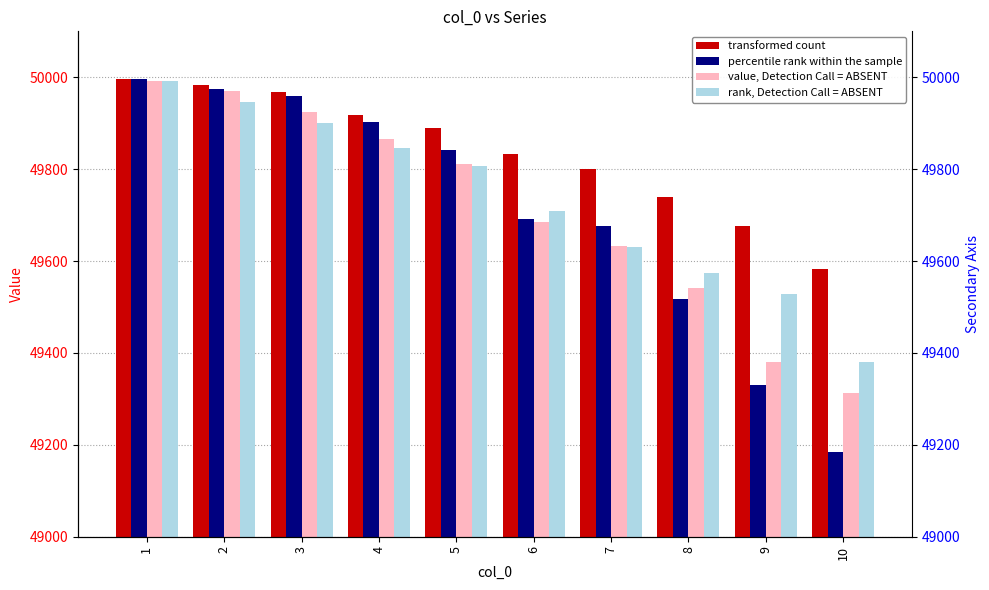

What is the value of the 1 bar at the 2nd from the left?

49974